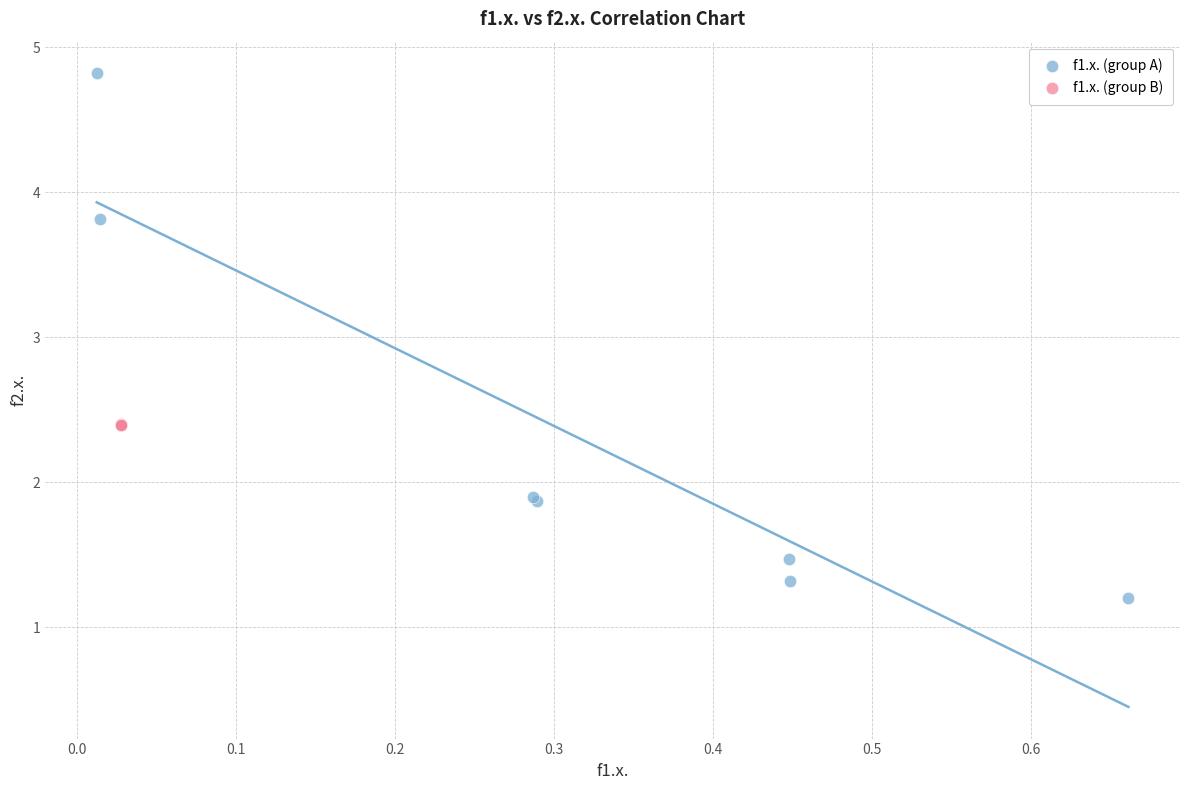

Which series contains the highest Y value?

f1.x. (group A)